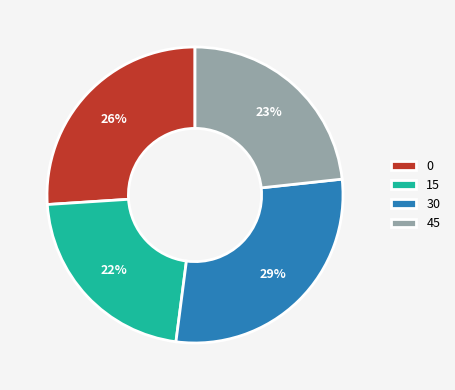

Is it true that 30 is 35% of the pie?

False